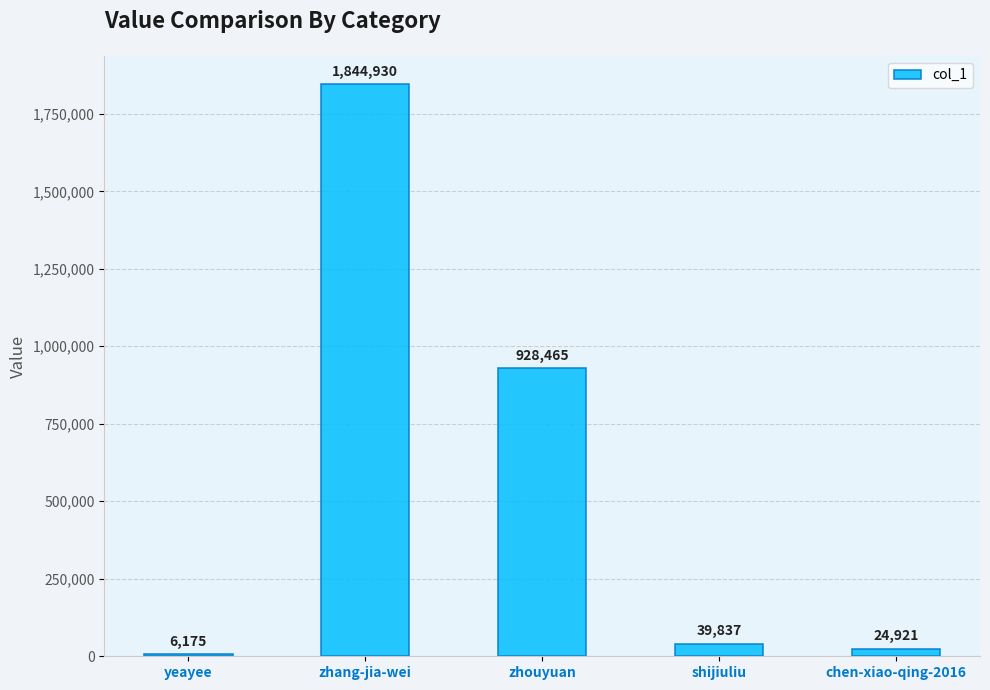

What is the value of the 1st bar from the left?

6175